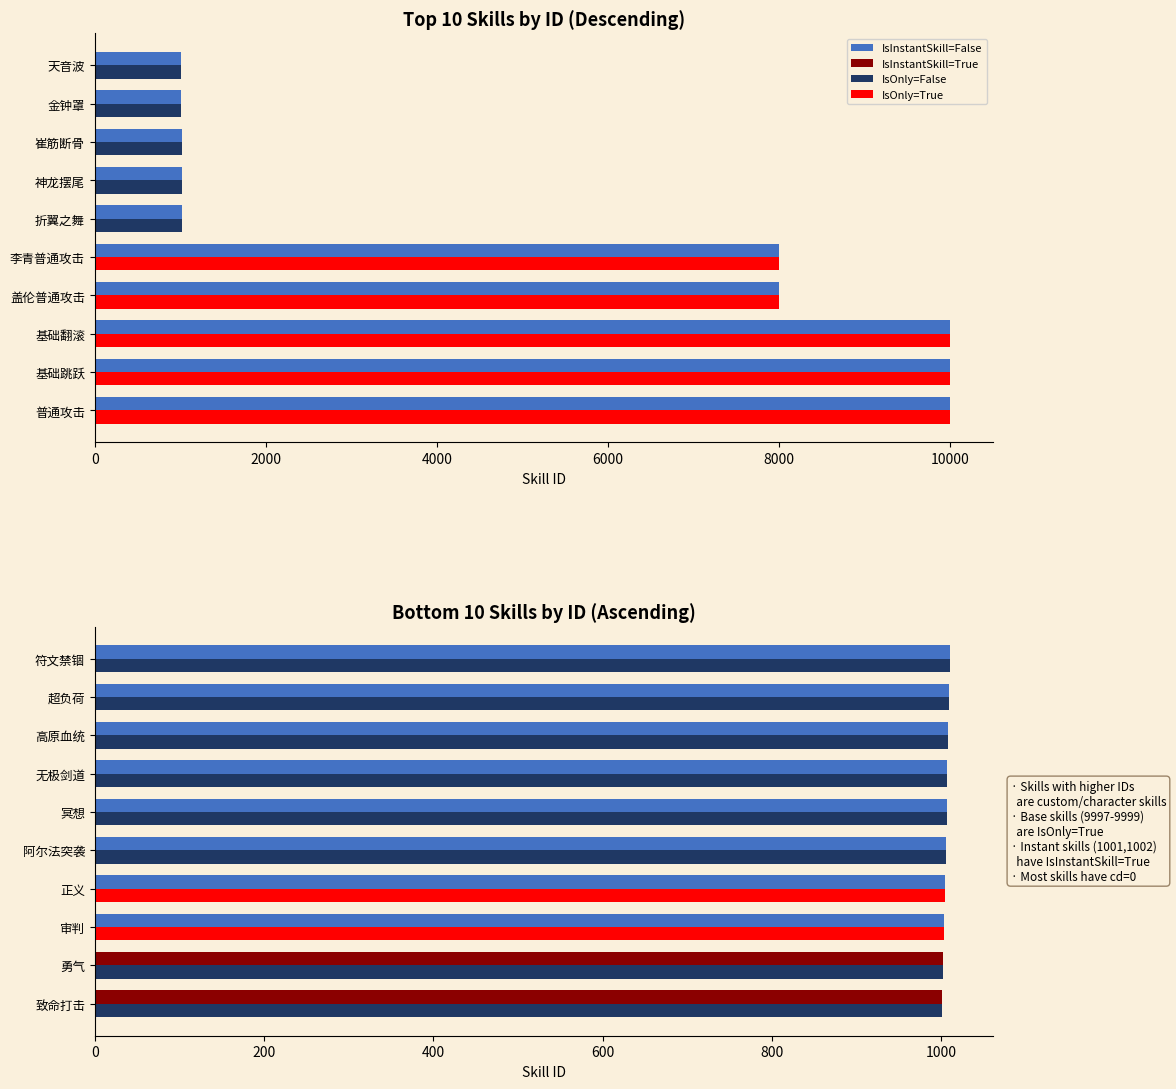

What position from the left is 正义?

4